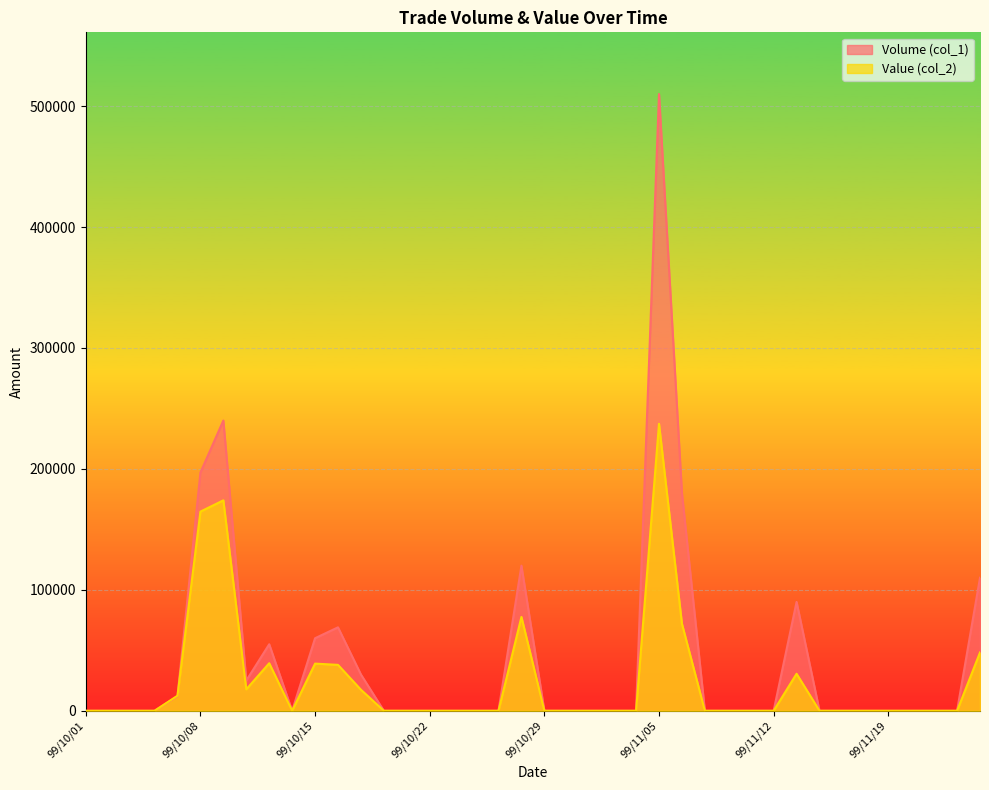

At which category does the chart reach its minimum across all series?

99/10/01